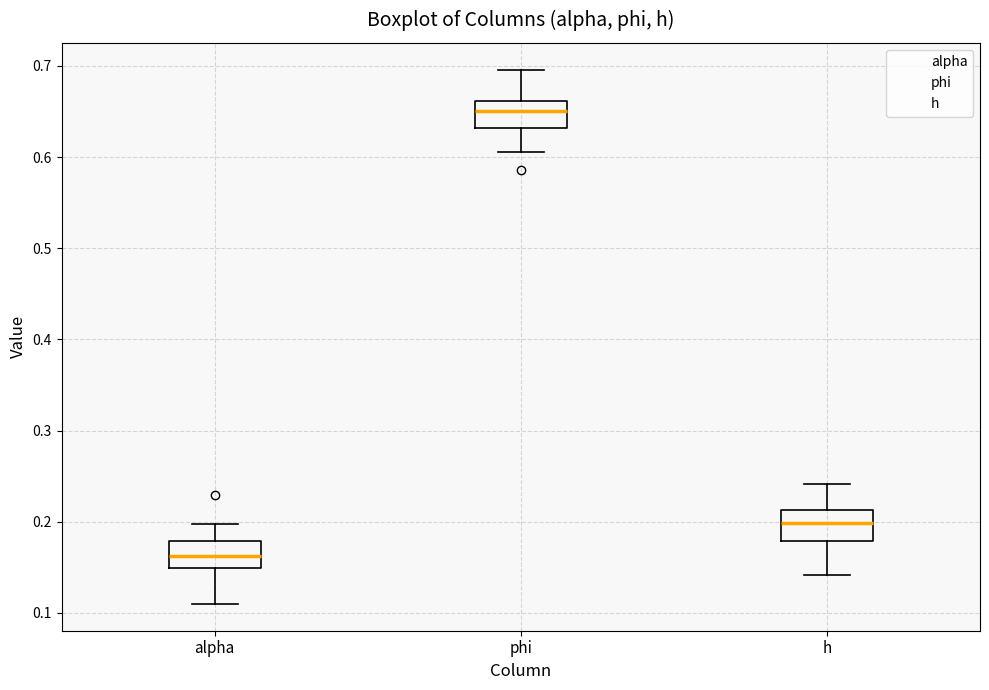

Reading left to right, transcribe this box plot: for each box, give where its median line is, the range the box spans, and where its two whiskers end, as read against the y-axis. The values are not printed on the chart, so give them approximately, as read against the axis.

alpha: median 0.16, box 0.15 to 0.18, whiskers 0.11 to 0.20
phi: median 0.65, box 0.63 to 0.66, whiskers 0.61 to 0.70
h: median 0.20, box 0.18 to 0.21, whiskers 0.14 to 0.24